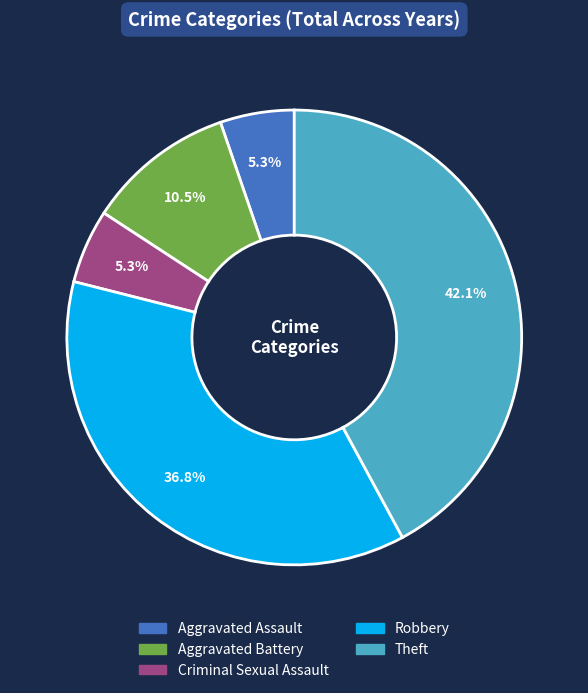

Which slice is the largest?

Theft